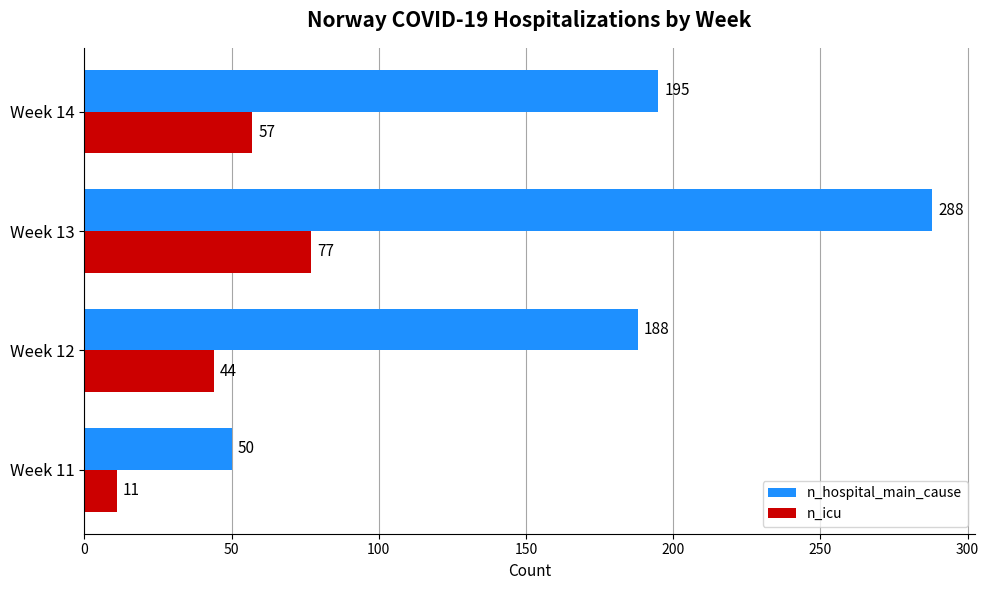

What is the difference between the second highest and second lowest values in the n_hospital_main_cause series?

7